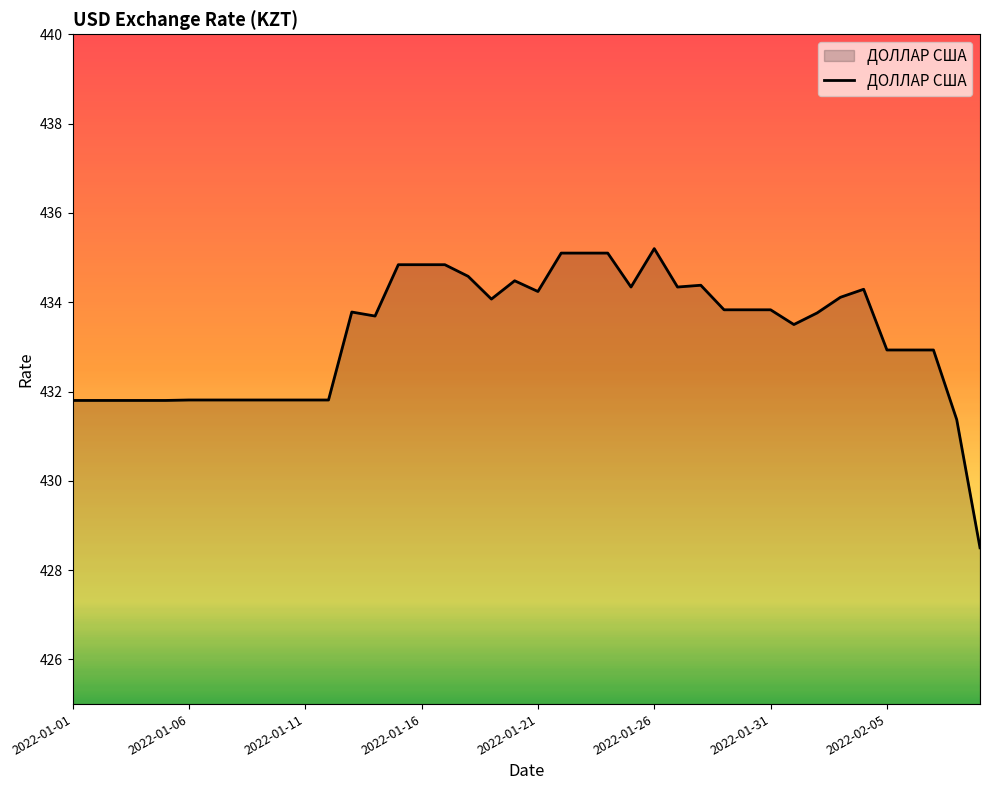

True or false: the data has more than 0 interior local peaks.

True